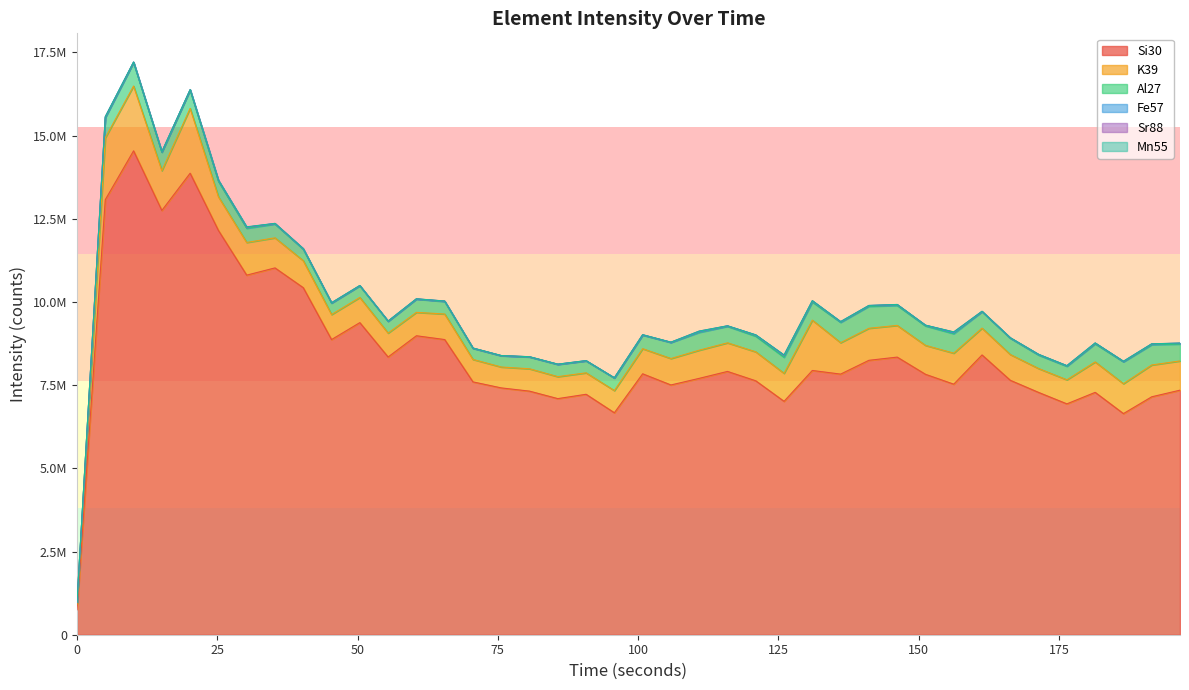

What is the difference between the highest and lowest values at 136.098?

7831018.7